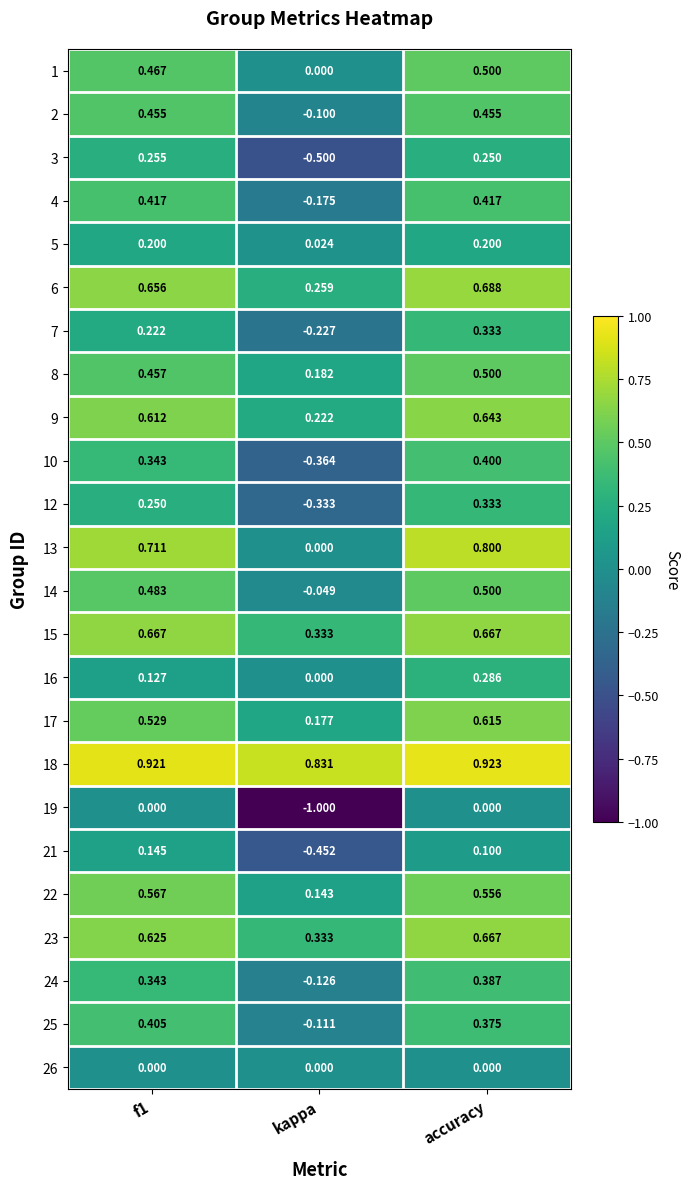

Which category has the highest value in the 16 series?

accuracy